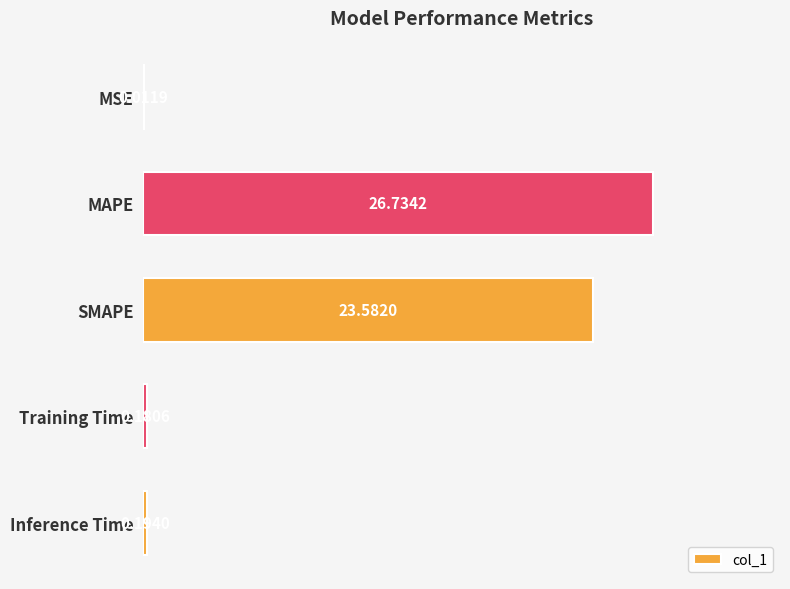

What is the change in value from SMAPE to Inference Time?

-23.4